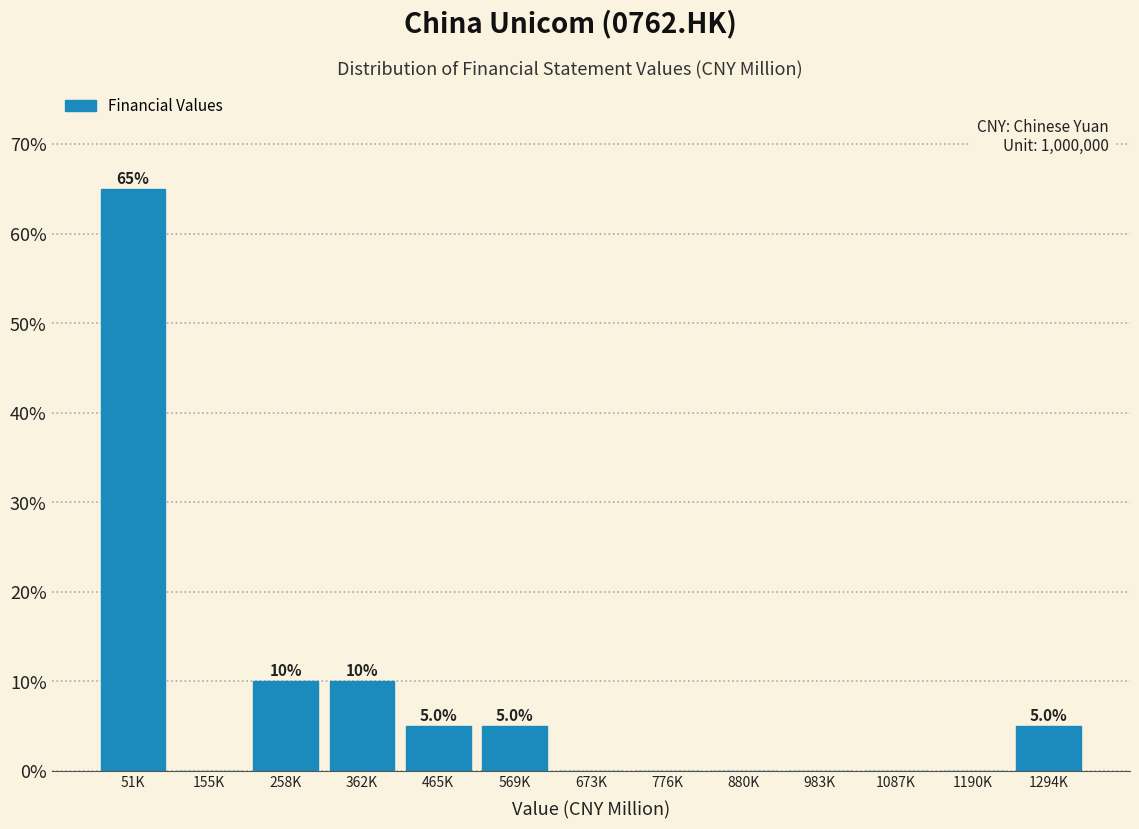

Reading left to right, what are all the values shown in this chart?

51K=65	155K=0	258K=10	362K=10	465K=5	569K=5	673K=0	776K=0	880K=0	983K=0	1087K=0	1190K=0	1294K=5